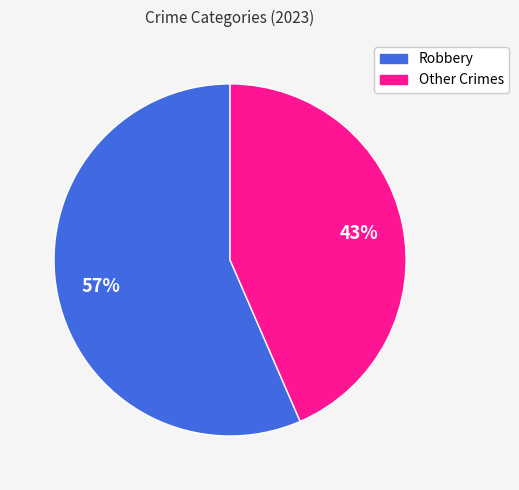

Count the number of slices in the pie.

2